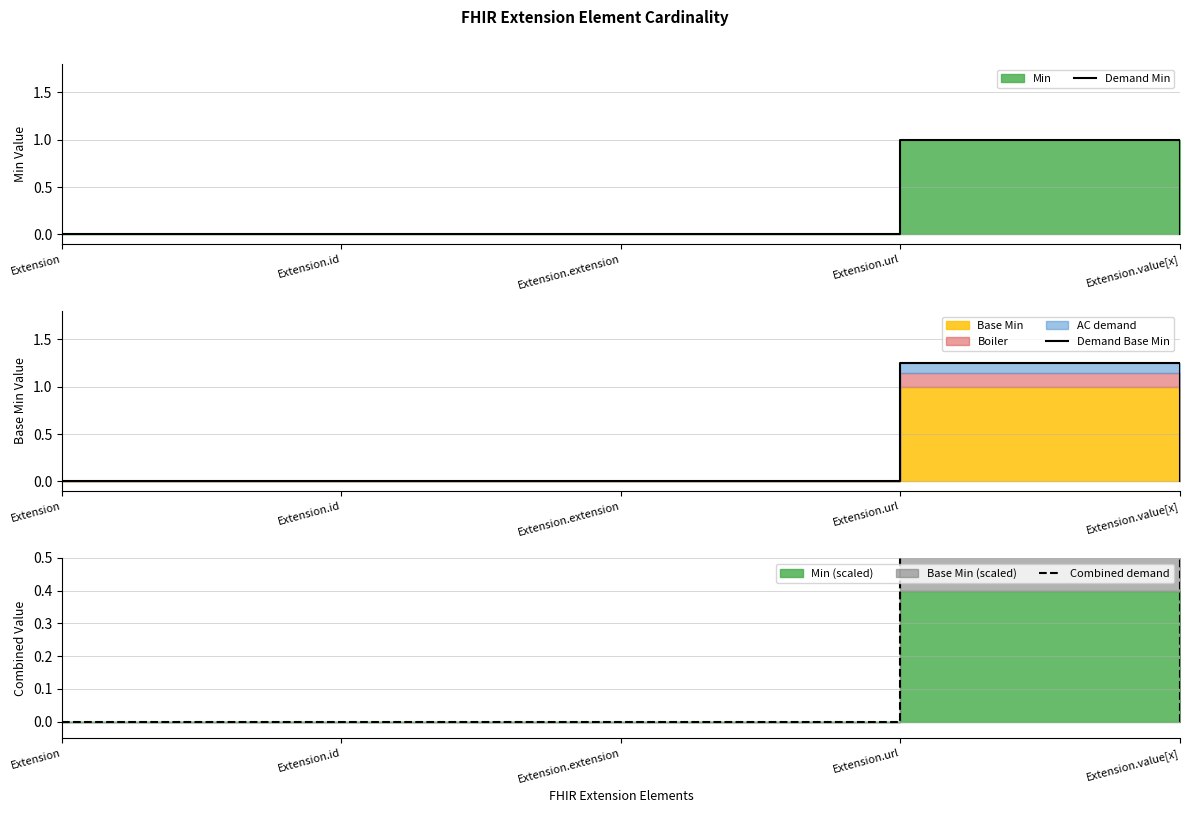

Rank the series by their average value, from lowest to highest.

Combined demand, Demand Min, Demand Base Min